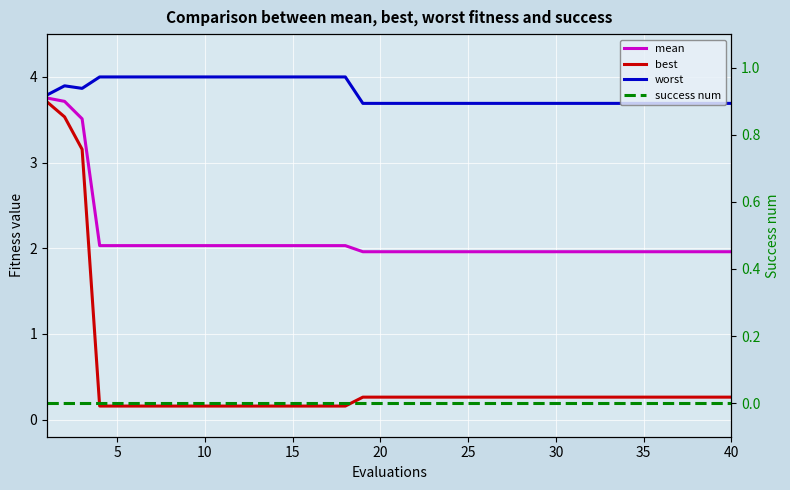

True or false: best has a value of 0.2 at 10.

True